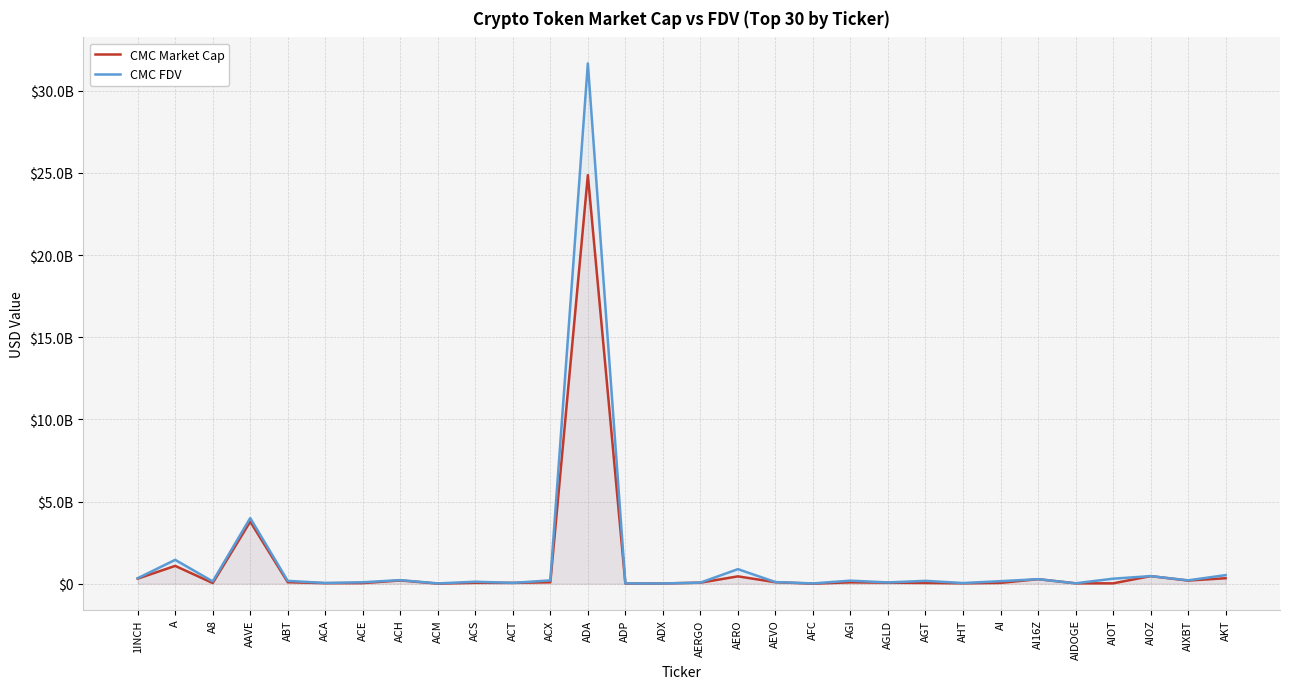

Reading left to right, transcribe all the data shown in this chart.

CMC Market Cap: 308829280	1084790611	41732089	3780280899	91456819	32804872	37101340	198652037	7301459	55791063	50370412	88585091	24869336393	8196216	15017050	63598504	447352124	91526811	3325539	84271807	62946181	48837484	25100781	50769327	276488265	23495710	21515504	463070377	191557485	333687938
CMC FDV: 333880779	1452466073	140344237	3994183223	172605025	44989539	87312215	218882989	18632344	120109748	50370412	201648498	31669258897	17683953	15230274	66248443	886221797	101237642	17429972	186006243	78163670	174419586	40381831	153691204	276488613	25805992	305545627	463070377	205169052	522183642